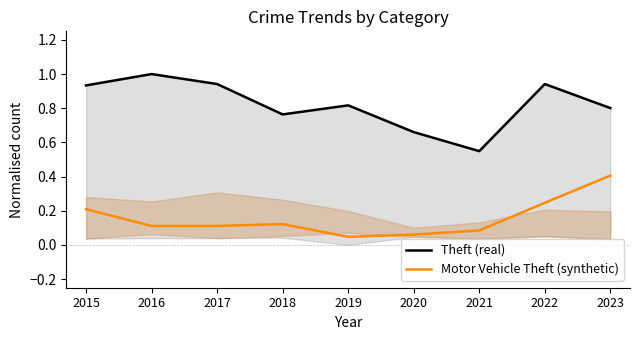

Reading left to right, transcribe all the data shown in this chart.

Theft (real): 2015=0.9	2016=1.0	2017=0.9	2018=0.8	2019=0.8	2020=0.7	2021=0.5	2022=0.9	2023=0.8
Motor Vehicle Theft (synthetic): 2015=0.2	2016=0.1	2017=0.1	2018=0.1	2019=0.0	2020=0.1	2021=0.1	2022=0.2	2023=0.4